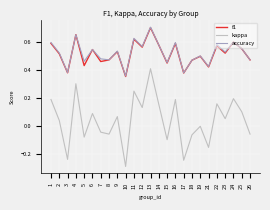

The f1 series shows 0.1 at 15. True or false?

False